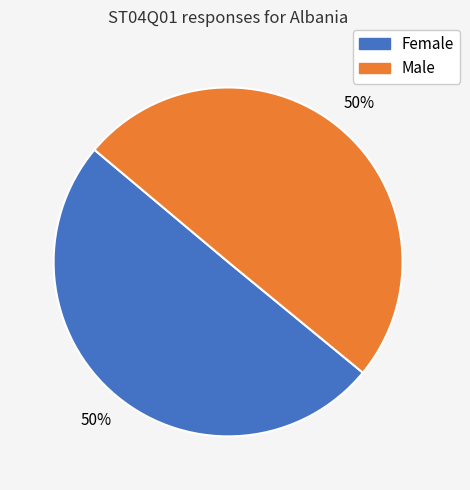

Count the number of slices in the pie.

2